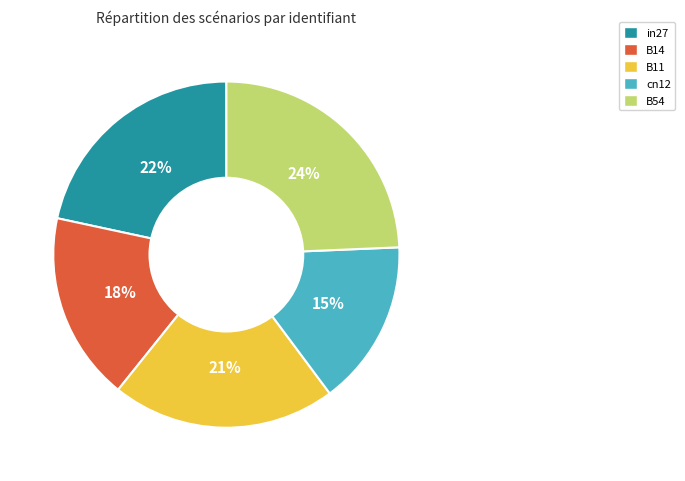

Do in27 and B11 together represent more than half of the pie?

No